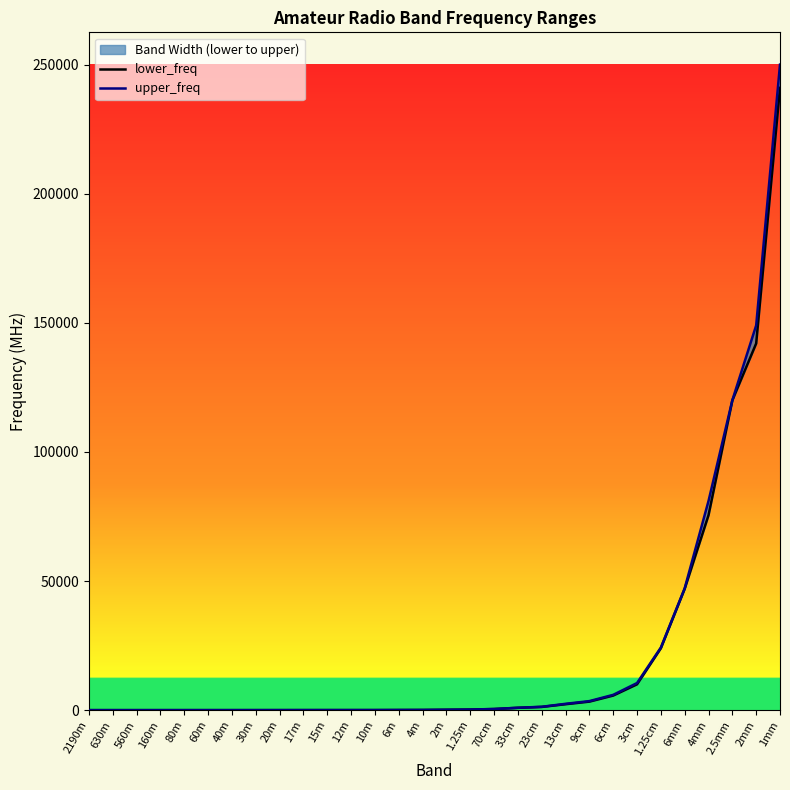

At 1mm, list the series in order from smallest to largest.

lower_freq, upper_freq